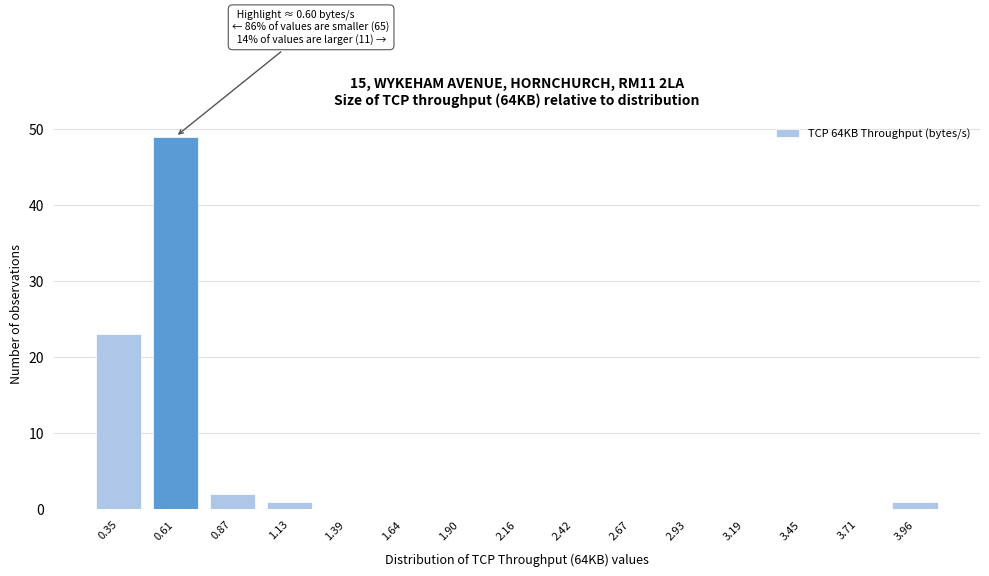

Reading left to right, list all the values displayed in this chart.

0.35=23	0.61=49	0.87=2	1.13=1	1.39=0	1.64=0	1.90=0	2.16=0	2.42=0	2.67=0	2.93=0	3.19=0	3.45=0	3.71=0	3.96=1